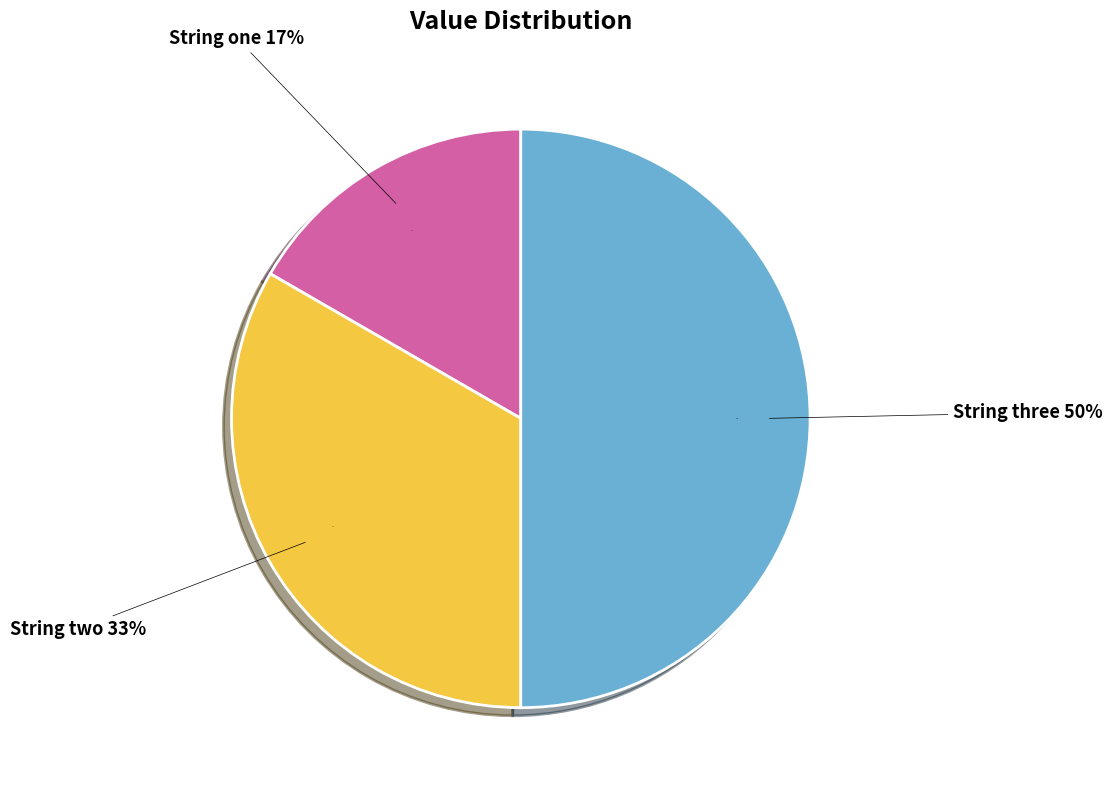

Does String one account for over 50% of the chart?

No